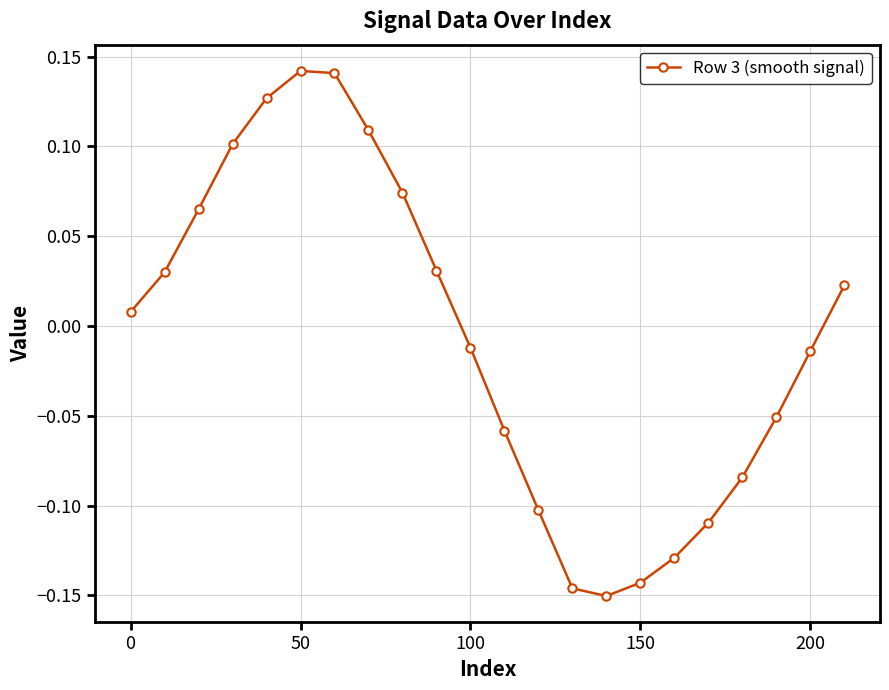

What is the difference between the second highest and second lowest values?

0.3